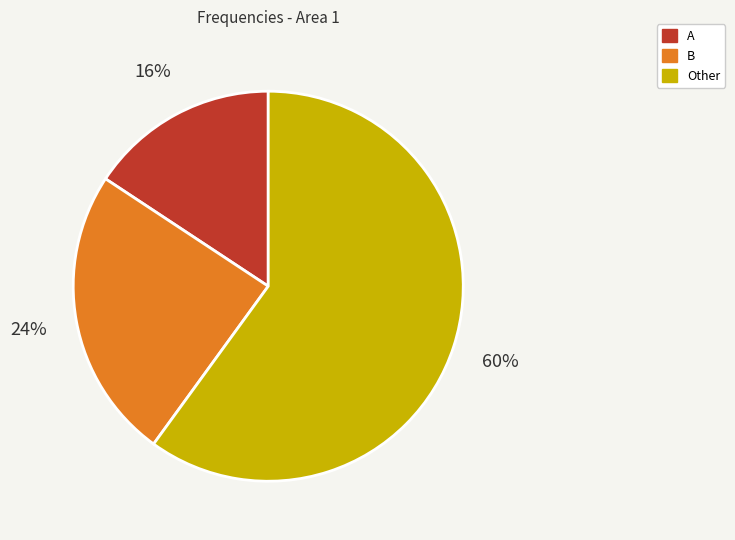

What is the smallest slice in the pie chart?

A